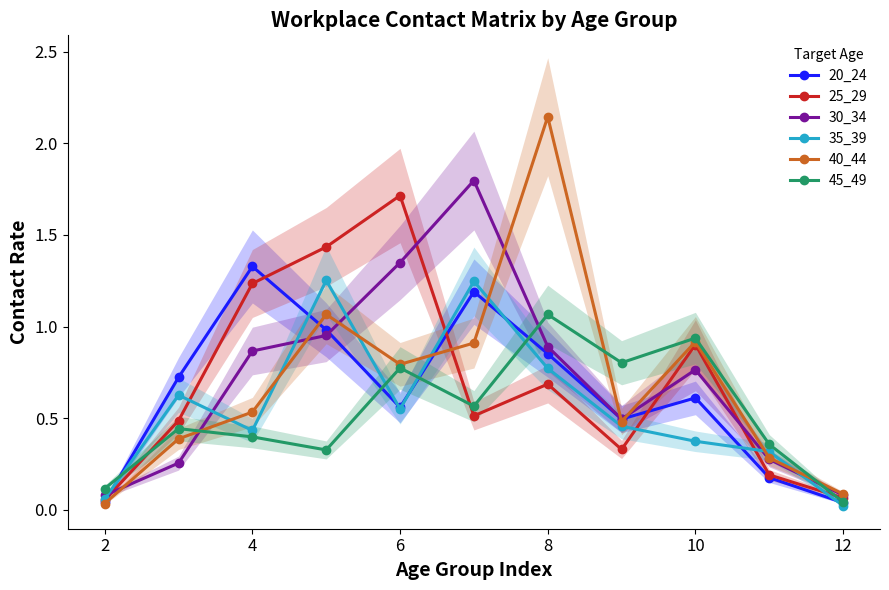

Rank the series by their maximum value, from lowest to highest.

45_49, 35_39, 20_24, 25_29, 30_34, 40_44